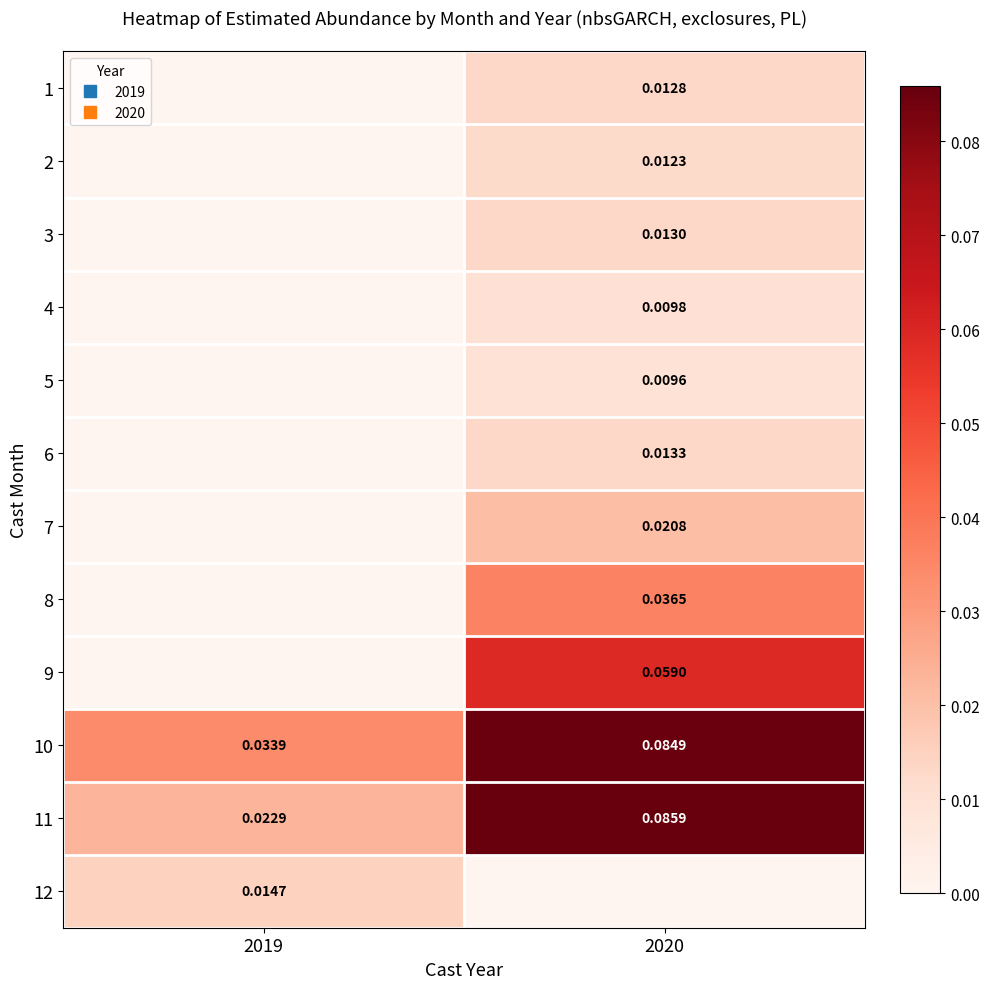

Which has a higher value, 2019 or 2020?

2020